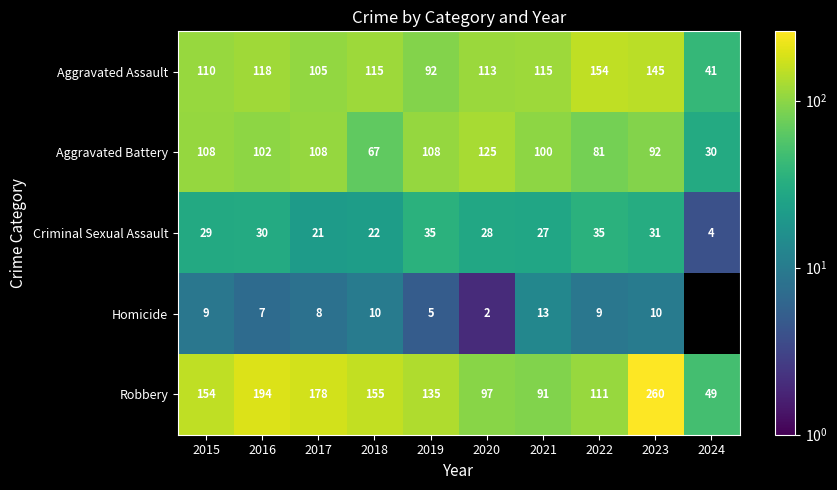

The value of Robbery at 2023 is 396.3. True or false?

False